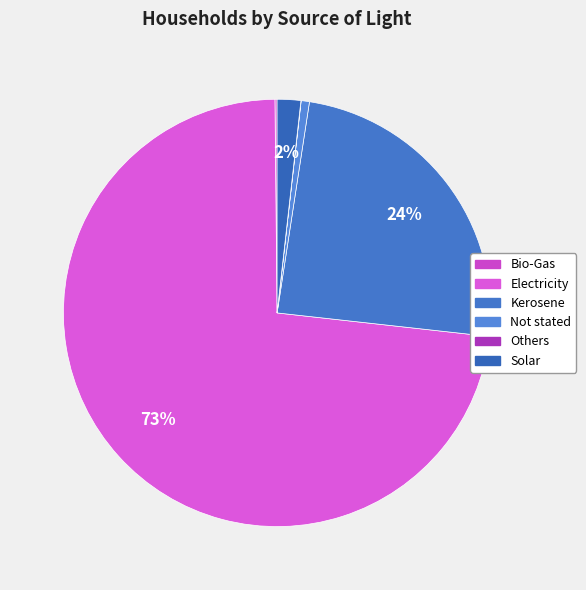

The Others slice represents 1% of the pie. True or false?

False